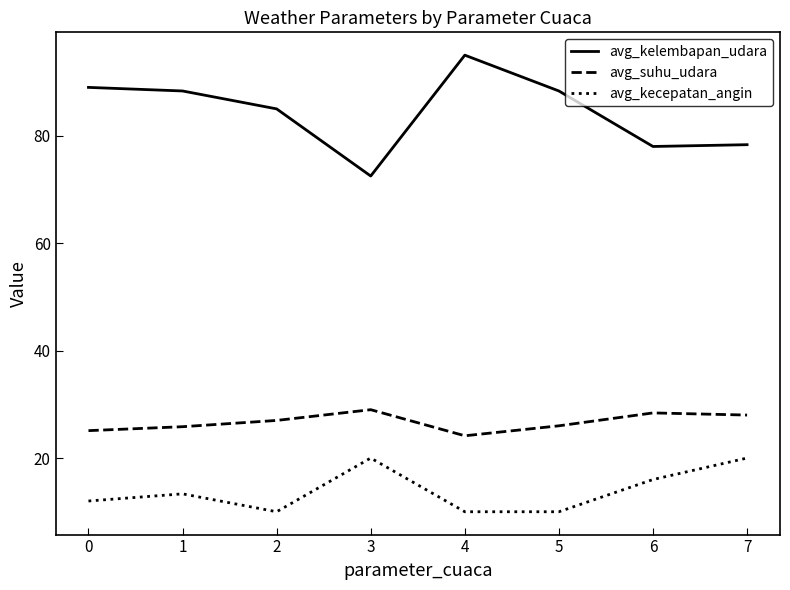

The avg_kecepatan_angin series shows 5.8 at 5. True or false?

False